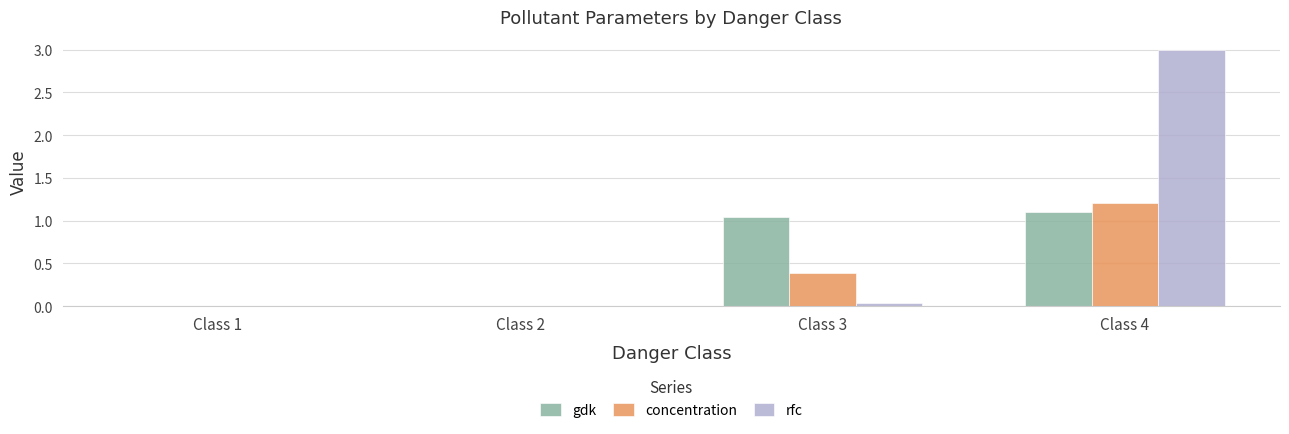

What are all the series names shown in the legend?

gdk, concentration, rfc